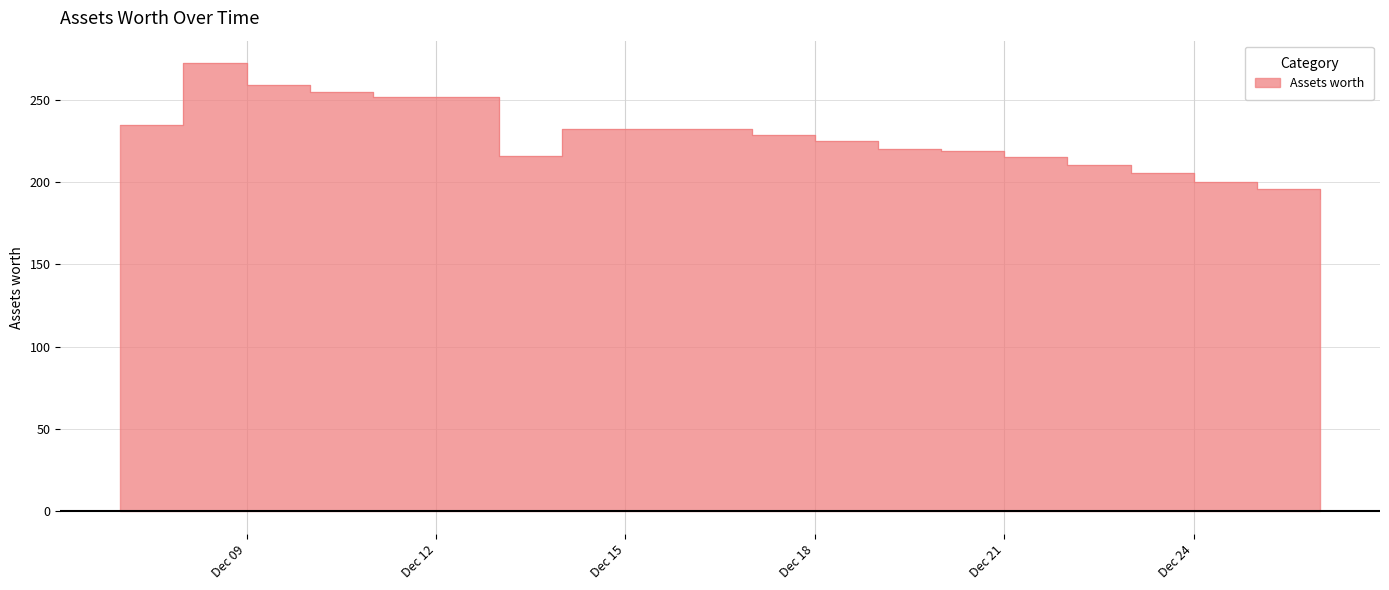

Approximately how many times larger is the value at 2021-12-20 compared to 2021-12-18?

1.0